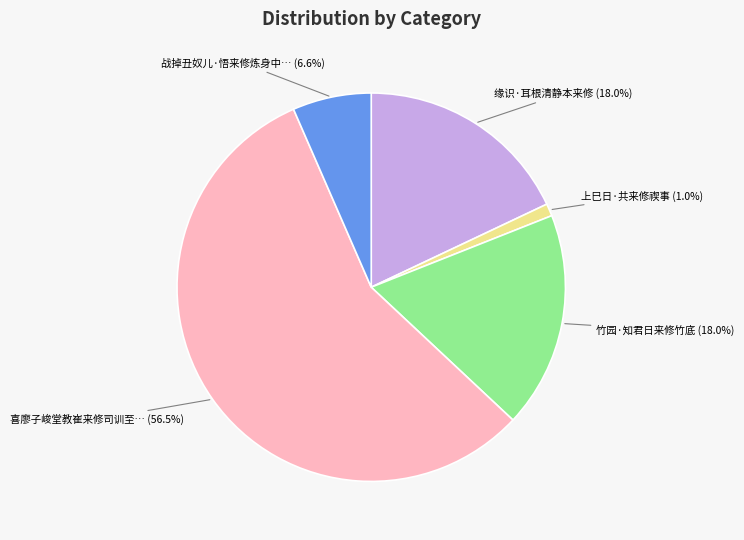

How many slices are in this pie chart?

5